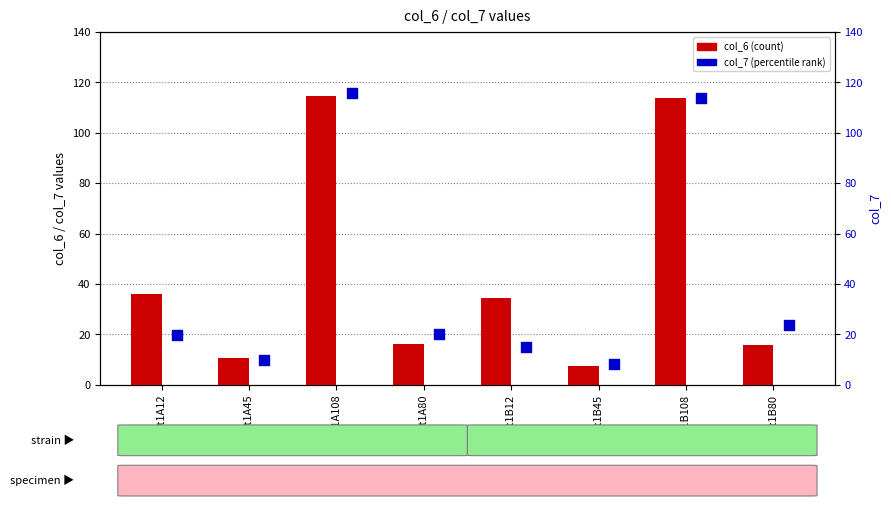

What are all the series names shown in the legend?

col_6 (count), col_7 (percentile)